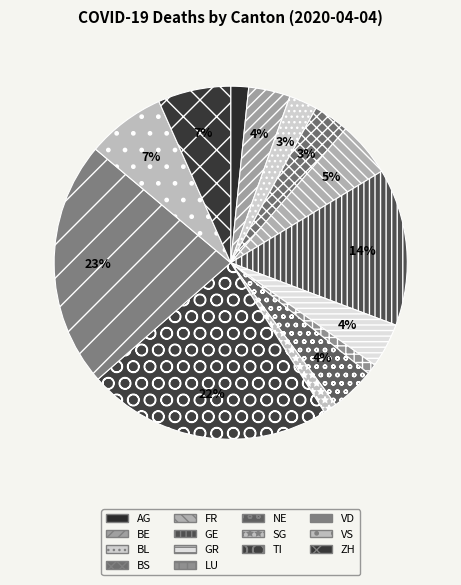

What percentage is NOT represented by VD?

77.4%